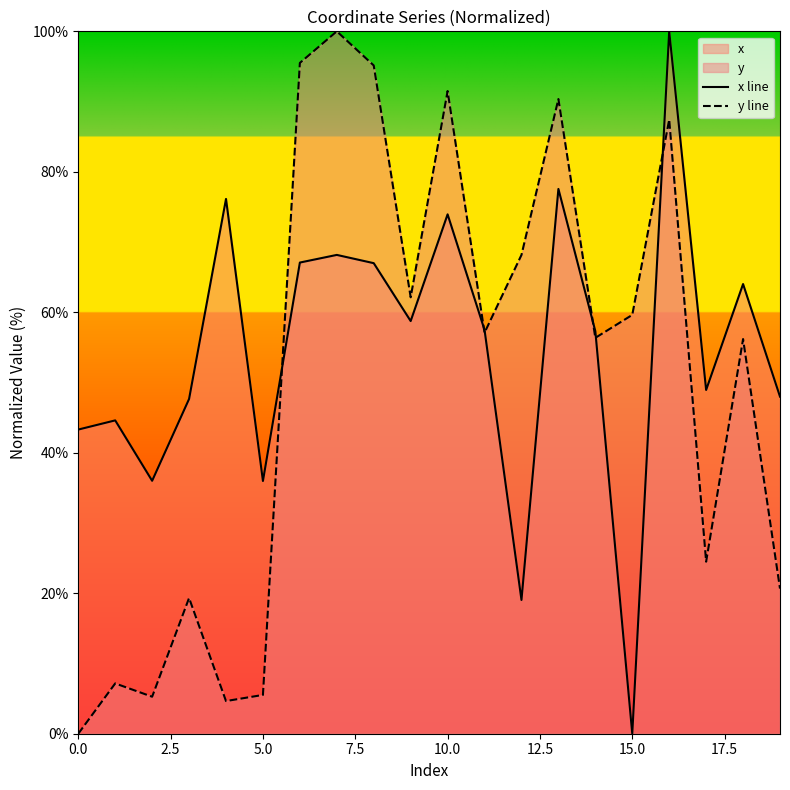

List the series in order of their overall mean, lowest first.

y line, x line